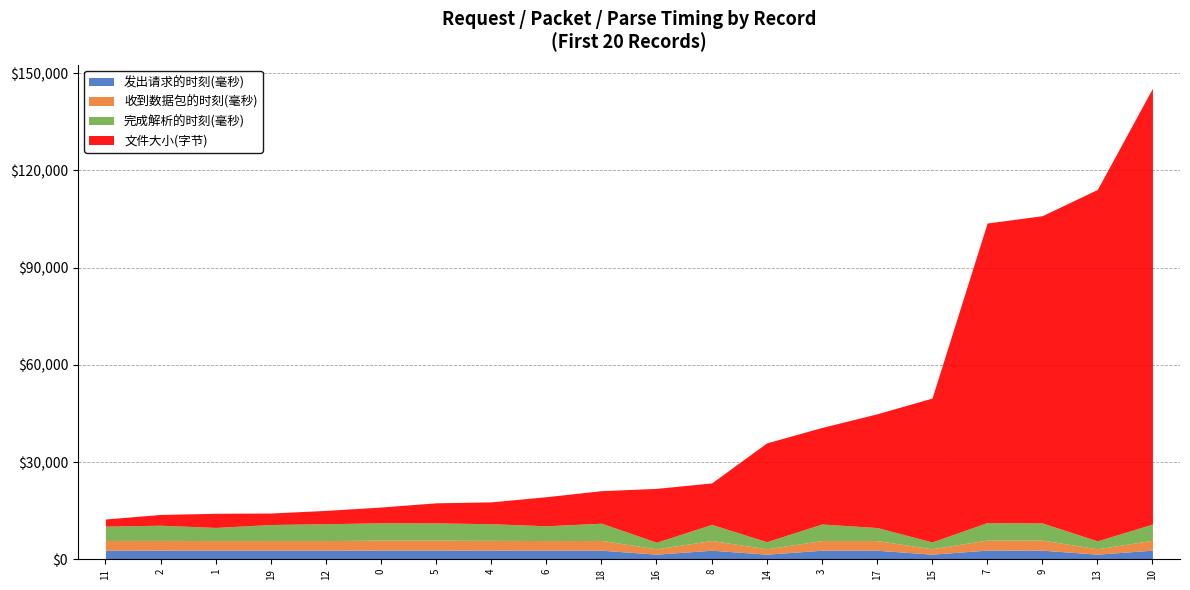

At which category does 收到数据包的时刻(毫秒) reach its first local peak?

2